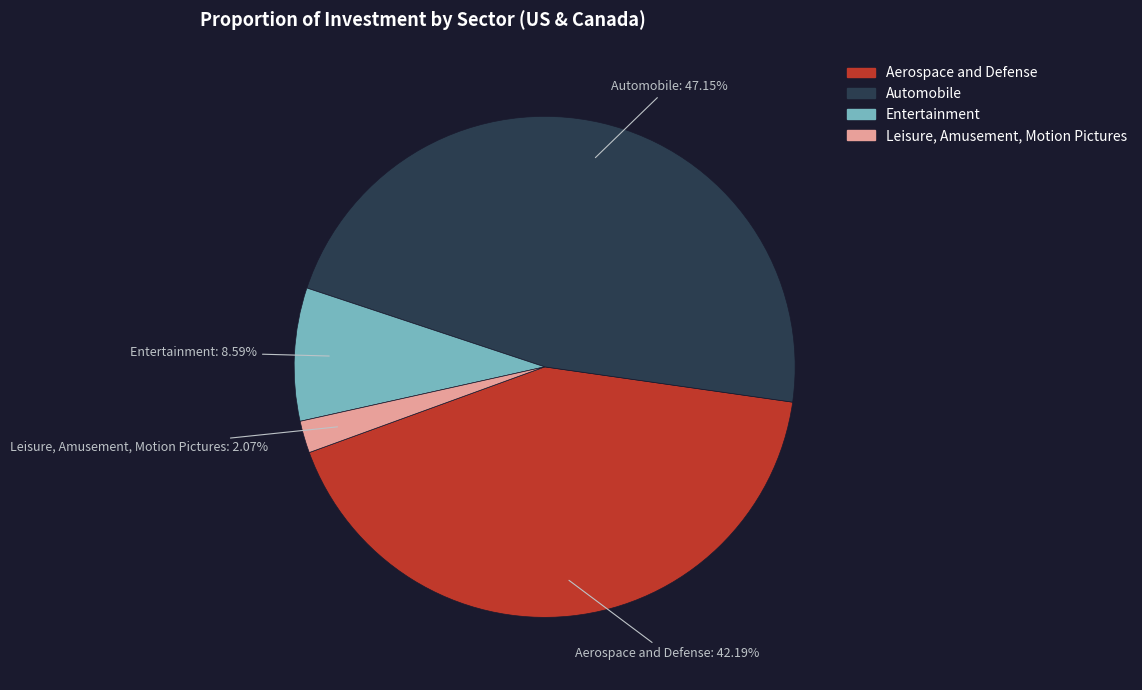

To the nearest percent, what portion does Leisure, Amusement, Motion Pictures represent?

2%